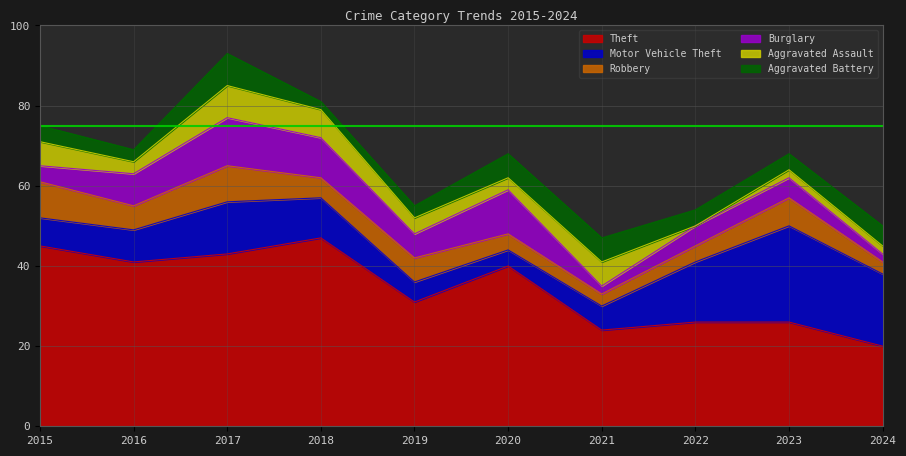

What is the spread (max minus min) of values at 2024?

18